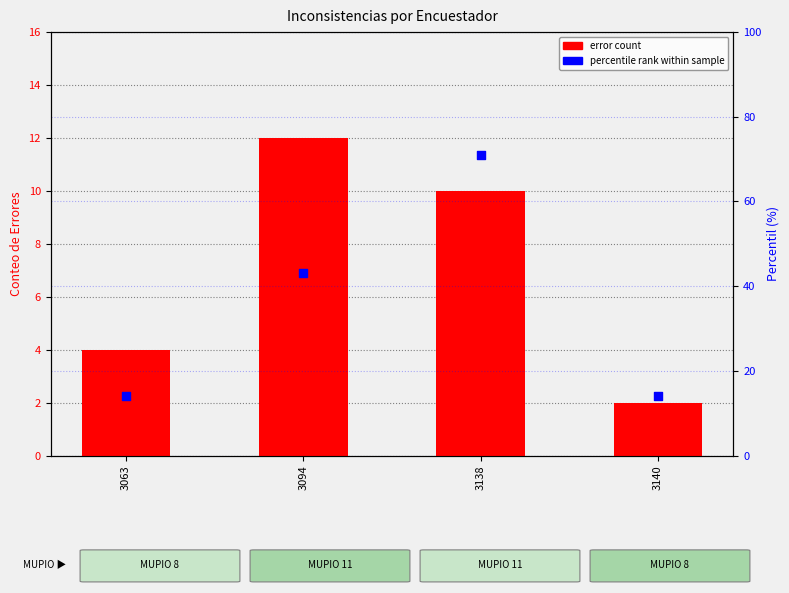

What are all the series names shown in the legend?

error count, percentile rank within sample